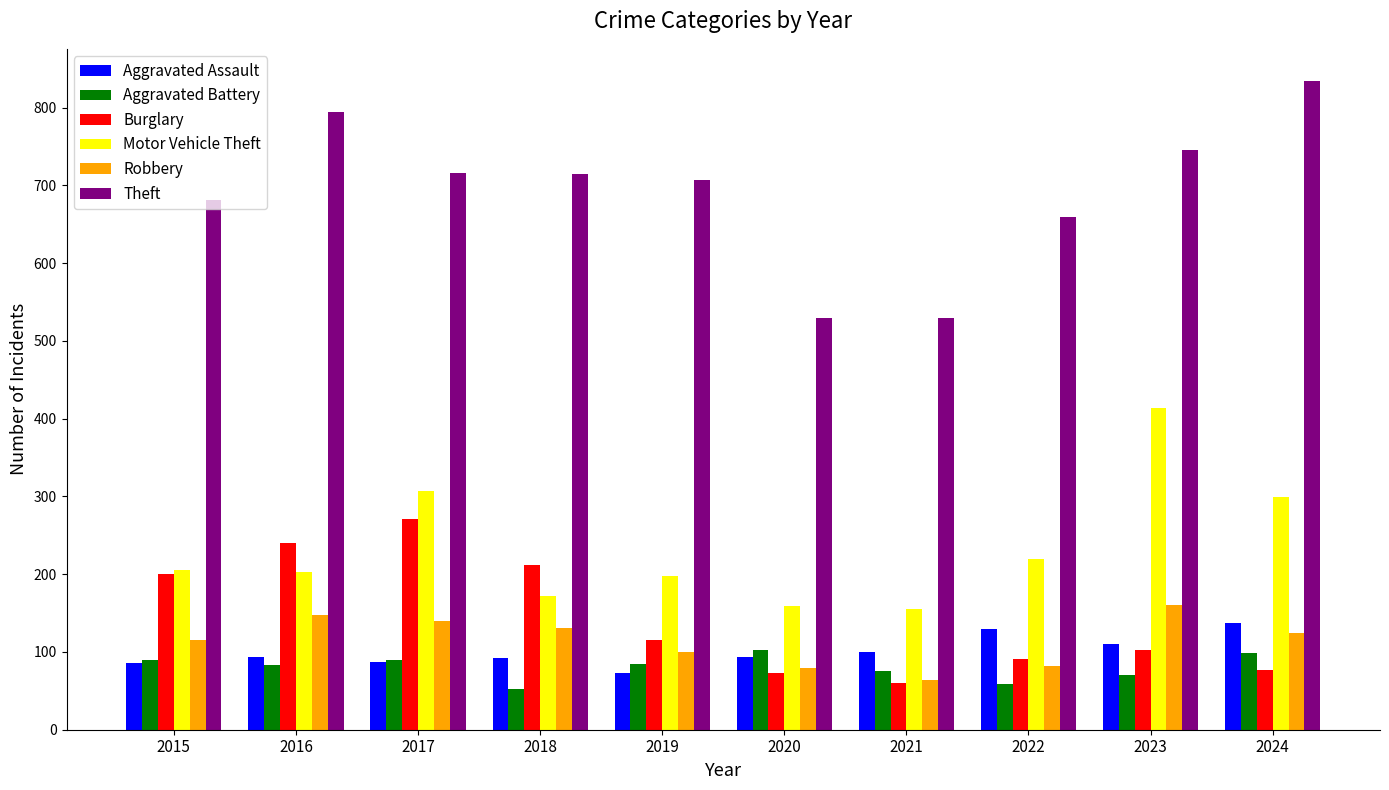

At how many categories does at least one series exceed 329?

10